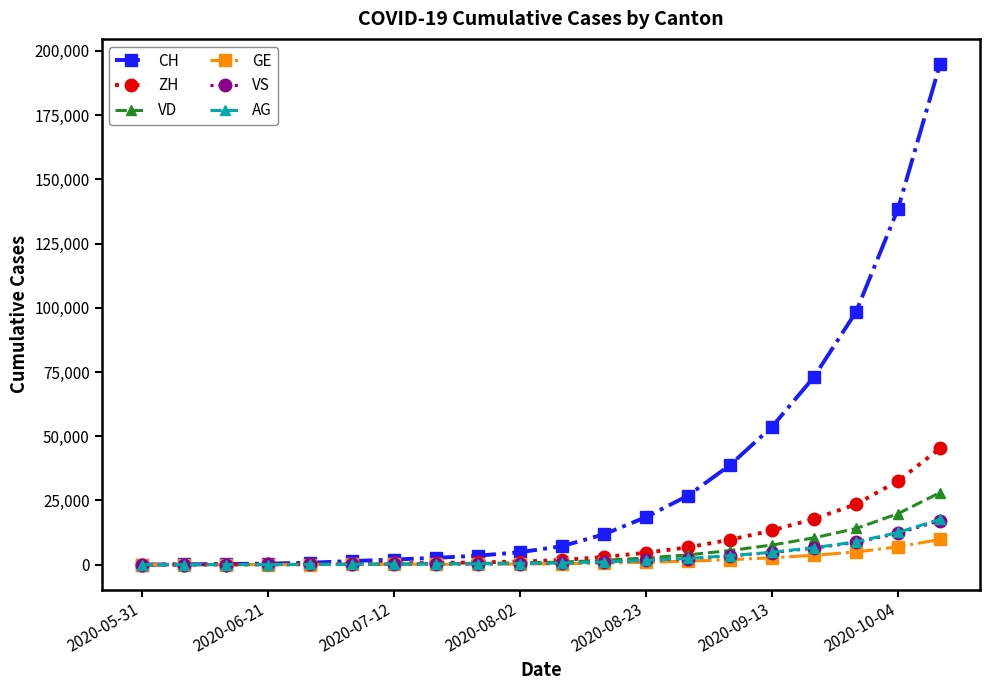

At how many categories does at least one series exceed 55868?

4